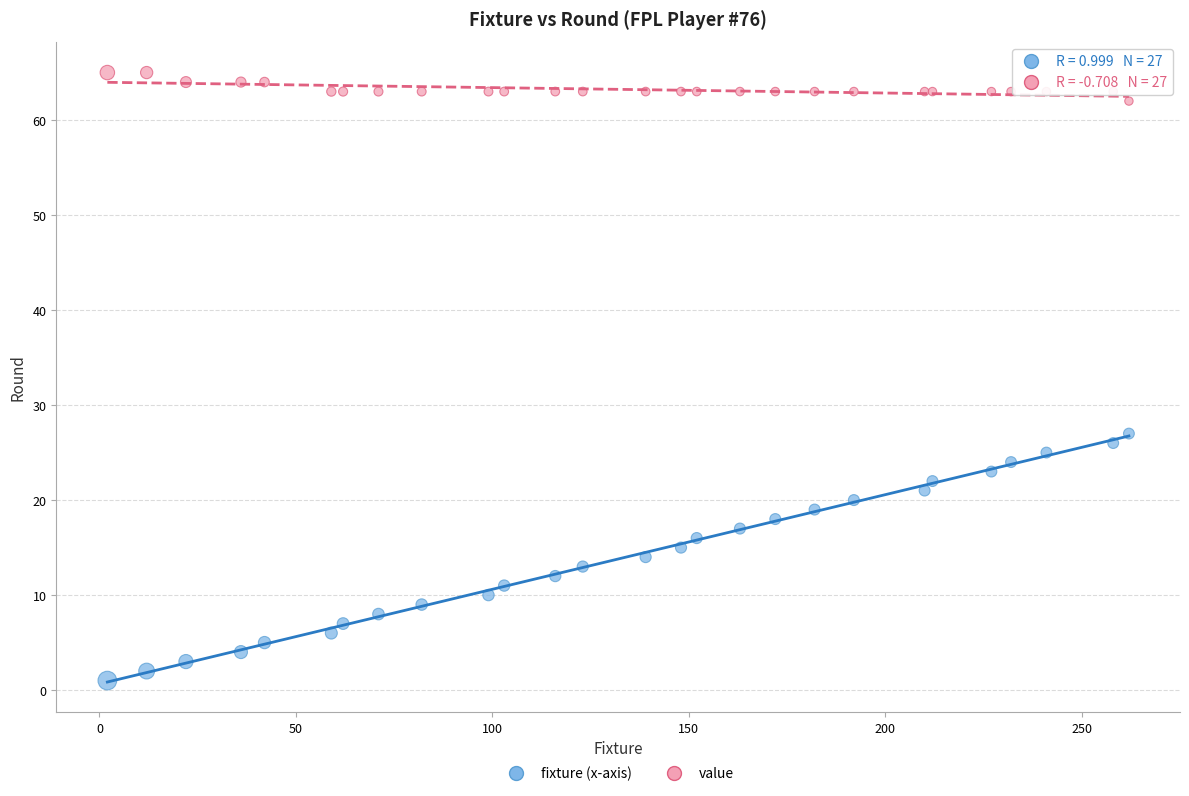

Across all series, what Y value is closest to 33?

27